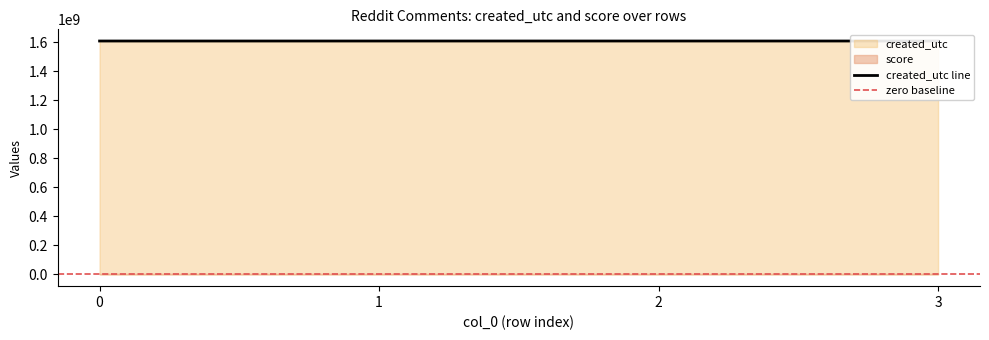

What is the smallest value displayed?

1606961808